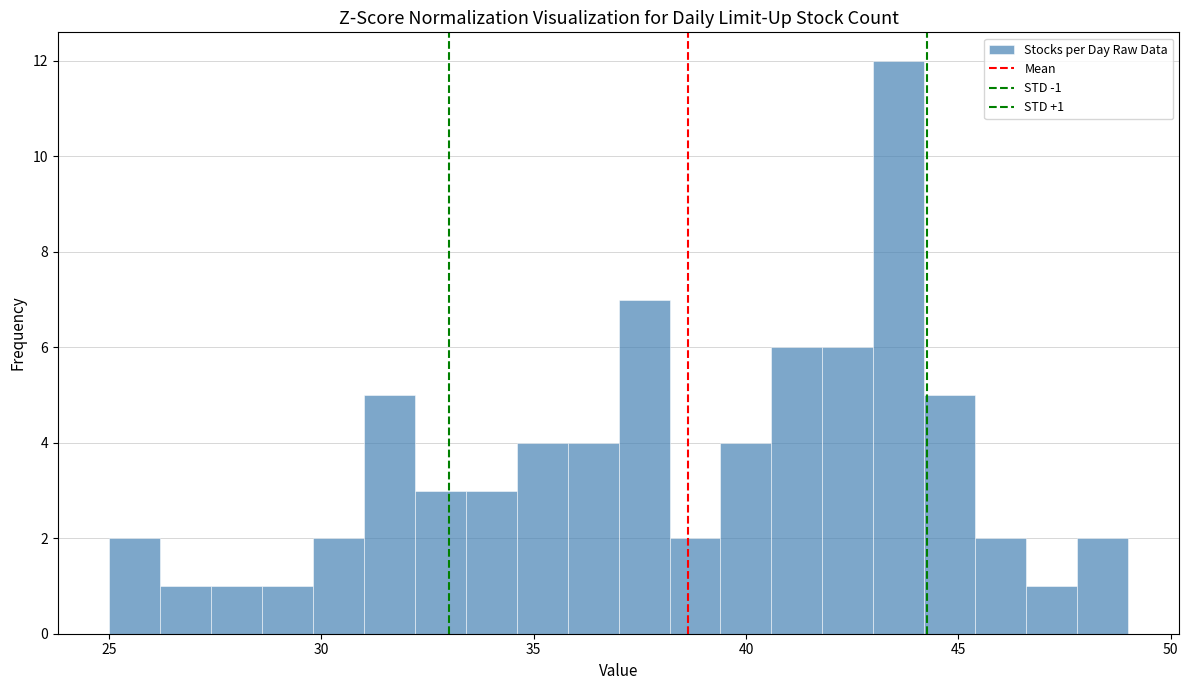

Around what value on the x-axis is the tallest bar? Give the approximate position of its centre, as read against the axis.

43.5